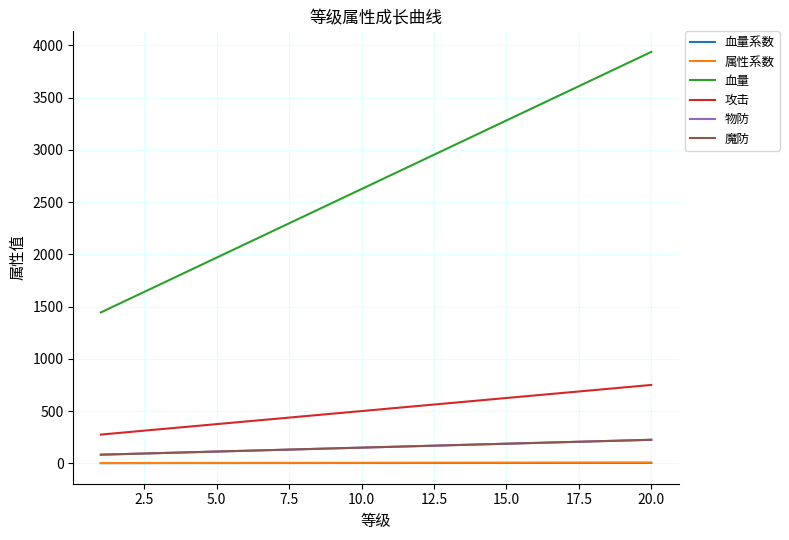

Does the chart have visible grid lines?

Yes